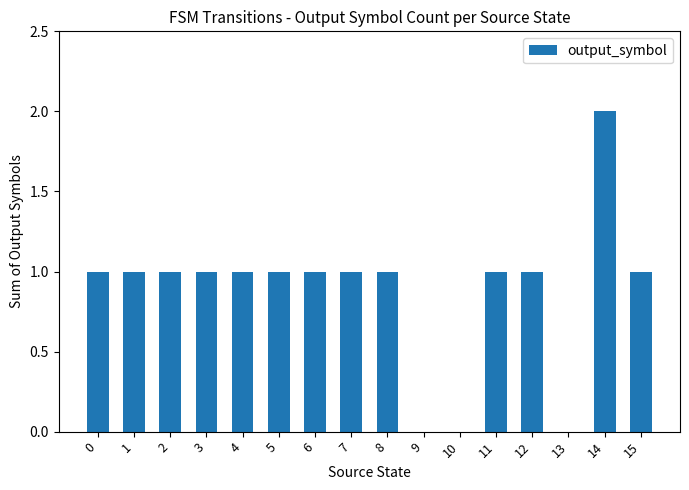

Reading left to right, extract all data points from this chart.

1	1	1	1	1	1	1	1	1	0	0	1	1	0	2	1